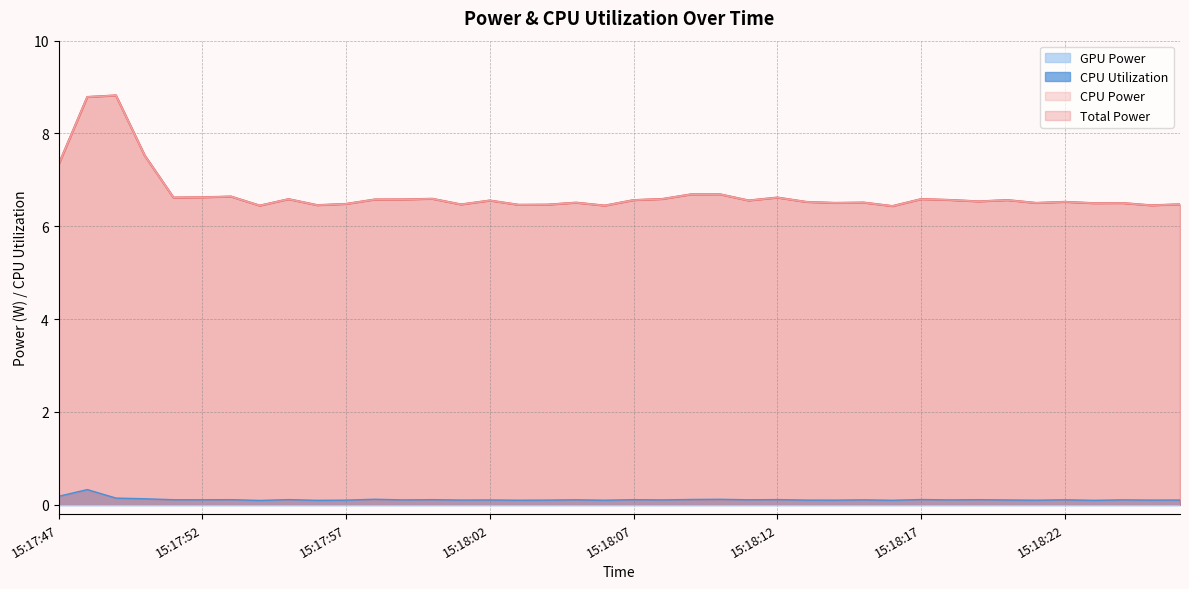

Reading left to right, what are all the values shown in this chart?

Total Power: 7.3	8.8	8.8	7.5	6.6	6.6	6.6	6.4	6.6	6.5	6.5	6.6	6.6	6.6	6.5	6.6	6.5	6.5	6.5	6.4	6.6	6.6	6.7	6.7	6.6	6.6	6.5	6.5	6.5	6.4	6.6	6.6	6.5	6.6	6.5	6.5	6.5	6.5	6.5	6.5
CPU Power: 7.3	8.8	8.8	7.5	6.6	6.6	6.6	6.4	6.6	6.5	6.5	6.6	6.6	6.6	6.5	6.6	6.5	6.5	6.5	6.4	6.6	6.6	6.7	6.7	6.6	6.6	6.5	6.5	6.5	6.4	6.6	6.6	6.5	6.6	6.5	6.5	6.5	6.5	6.5	6.5
CPU Utilization: 0.2	0.3	0.1	0.1	0.1	0.1	0.1	0.1	0.1	0.1	0.1	0.1	0.1	0.1	0.1	0.1	0.1	0.1	0.1	0.1	0.1	0.1	0.1	0.1	0.1	0.1	0.1	0.1	0.1	0.1	0.1	0.1	0.1	0.1	0.1	0.1	0.1	0.1	0.1	0.1